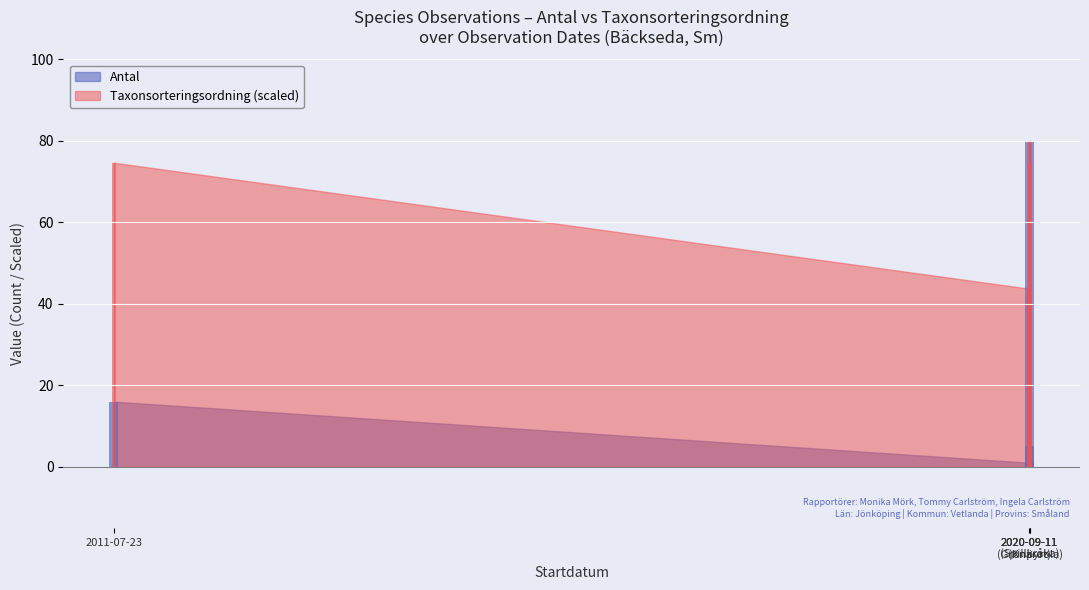

Reading left to right, transcribe all the data shown in this chart.

Antal: 16.0	1.0	80.0	5.0
Taxonsorteringsordning: 74.6	43.7	80.0	74.6